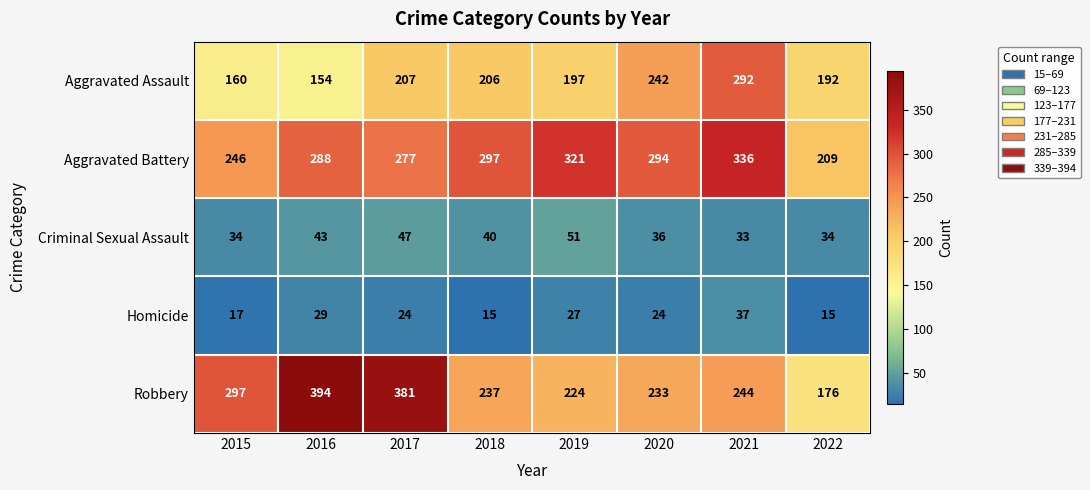

What is the smallest value displayed?

15